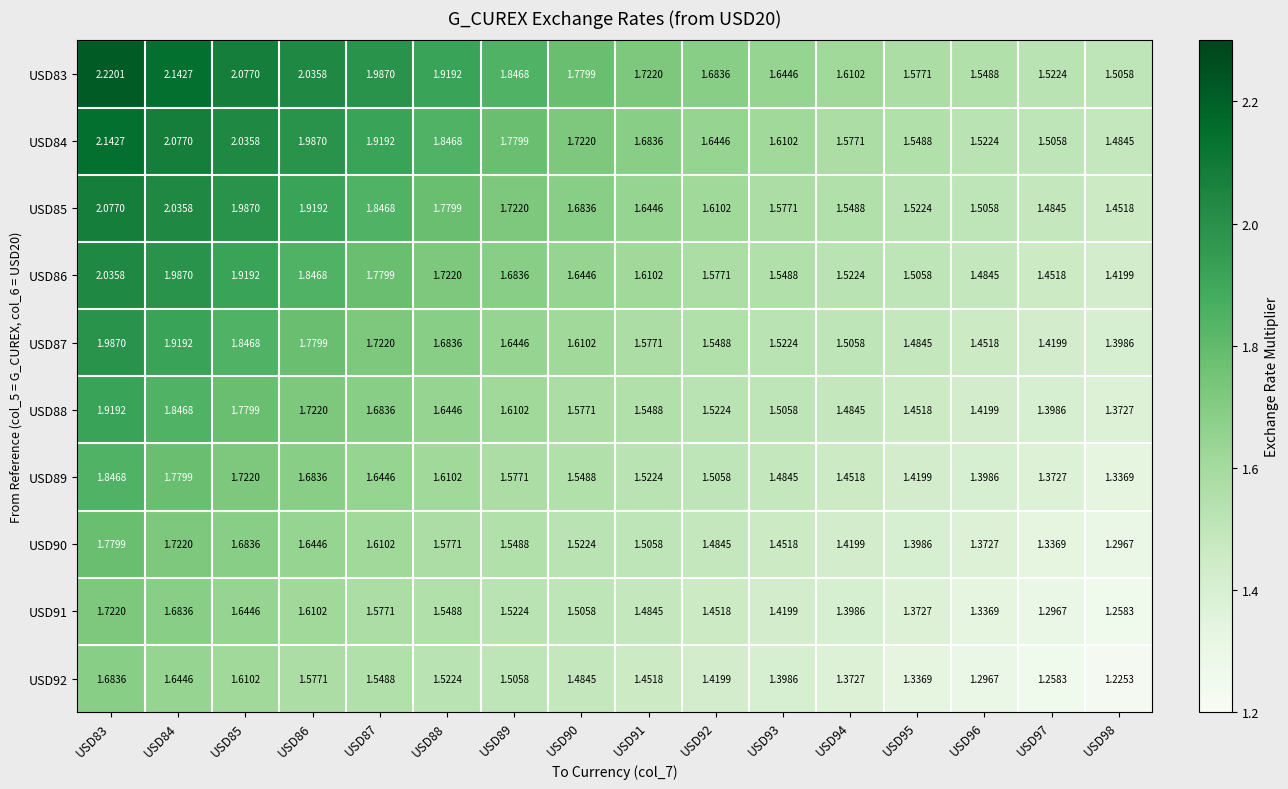

Is the value of USD91 at USD97 greater than the value of USD89 at USD96?

No